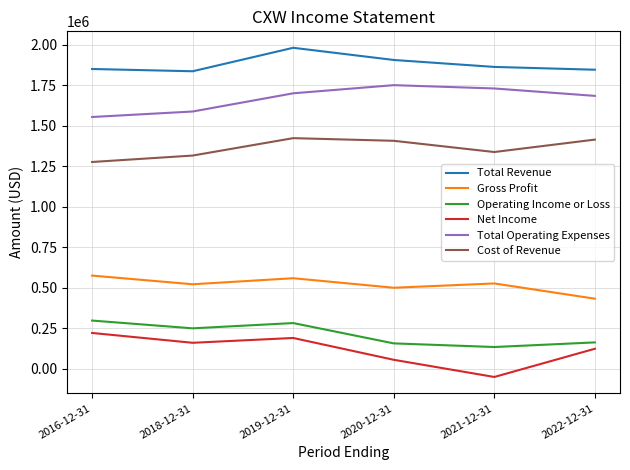

What value does the Total Revenue series have at 2018-12-31, to the nearest 100?

1835800